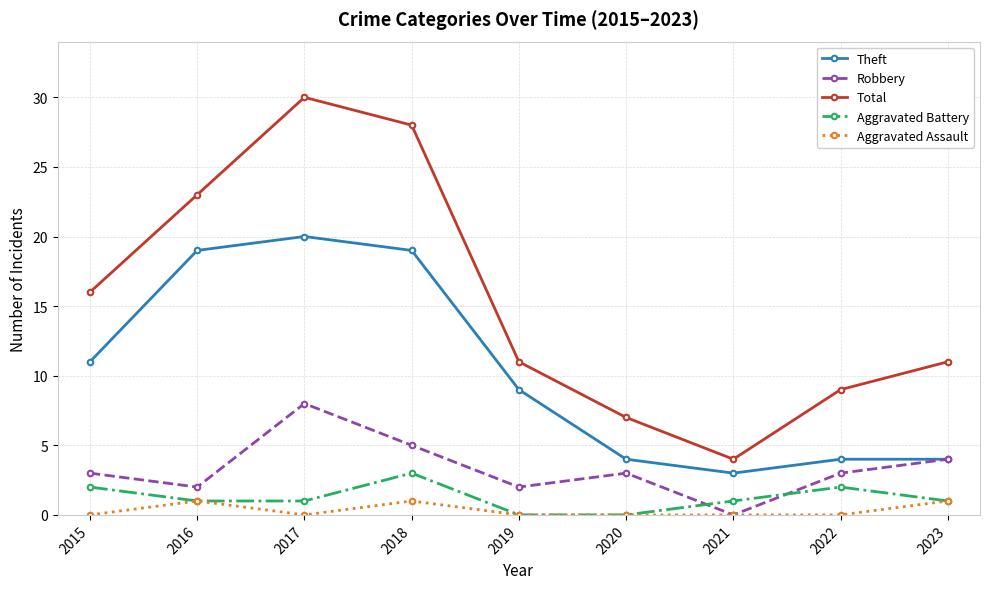

How many categories are shown in the chart?

9